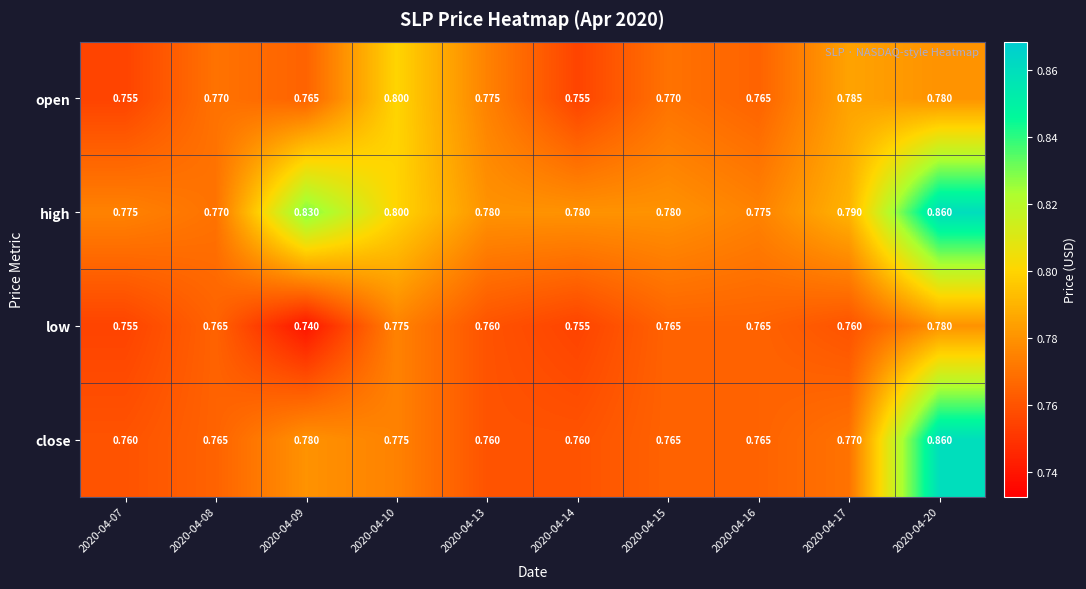

Which series has the widest spread of values?

close